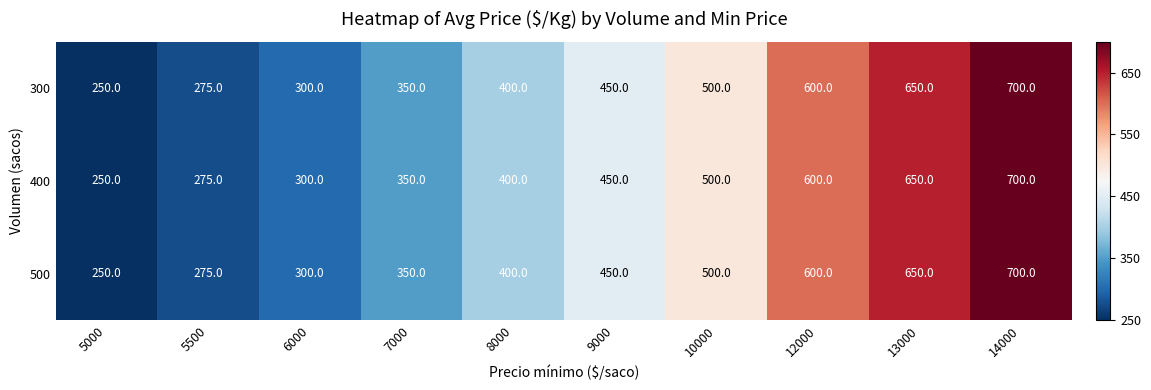

Which label corresponds to the smallest value in the chart?

5000